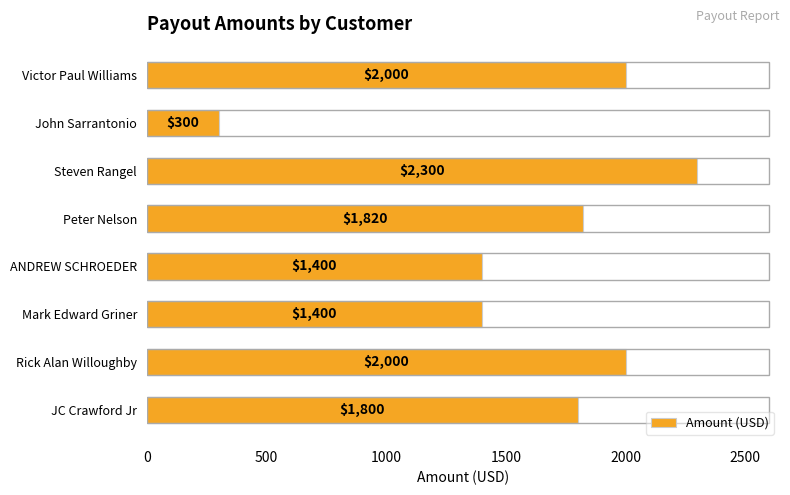

What is the difference between the maximum and minimum values?

2000